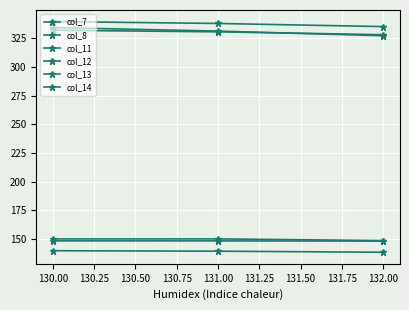

Which series has the largest total across all categories?

col_13